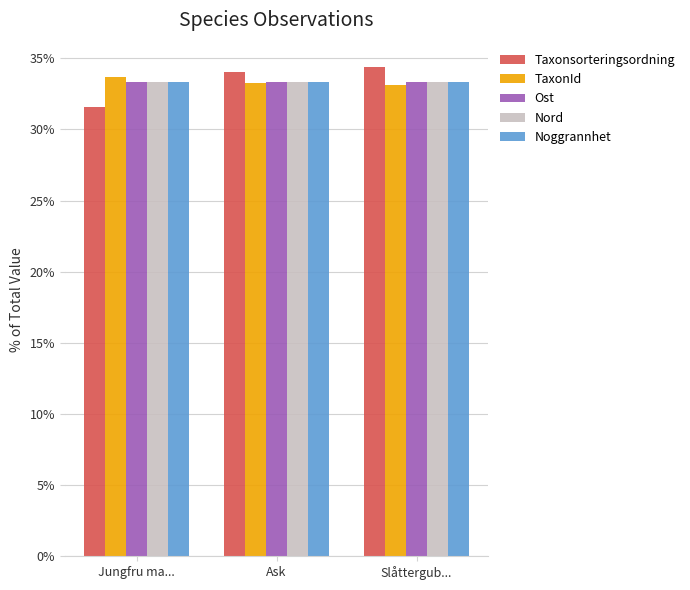

How many groups of bars are there?

3